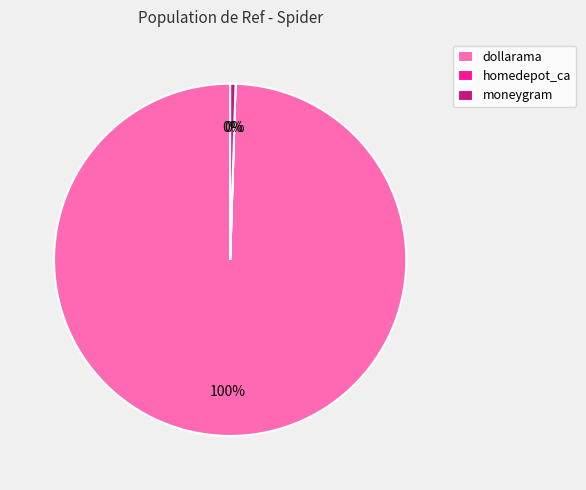

Which category has the biggest portion of the pie?

dollarama